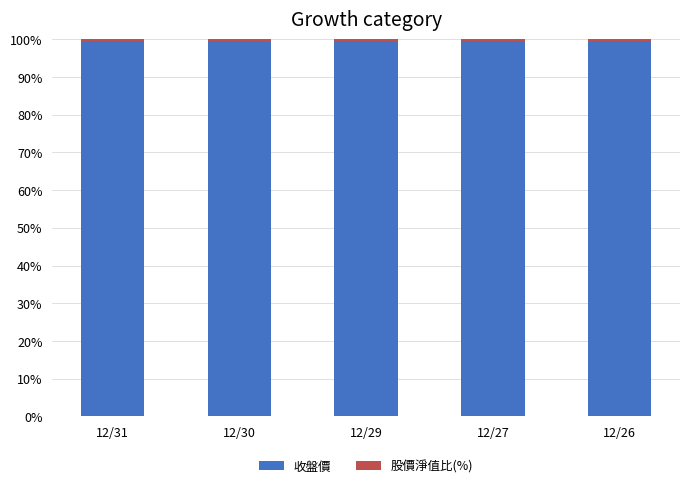

The 收盤價 series shows 178.0 at 12/26. True or false?

False